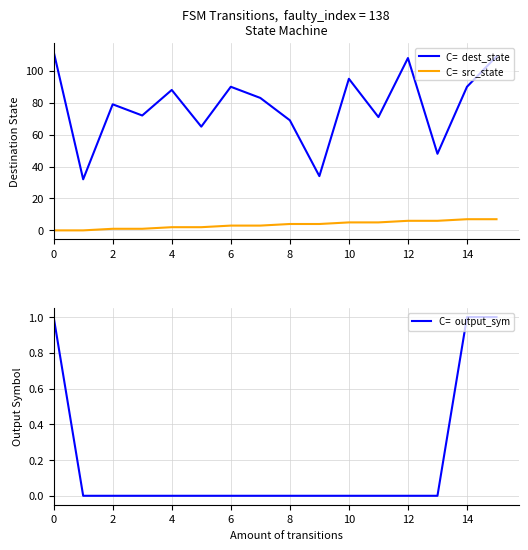

At how many categories does at least one series exceed 72?

9